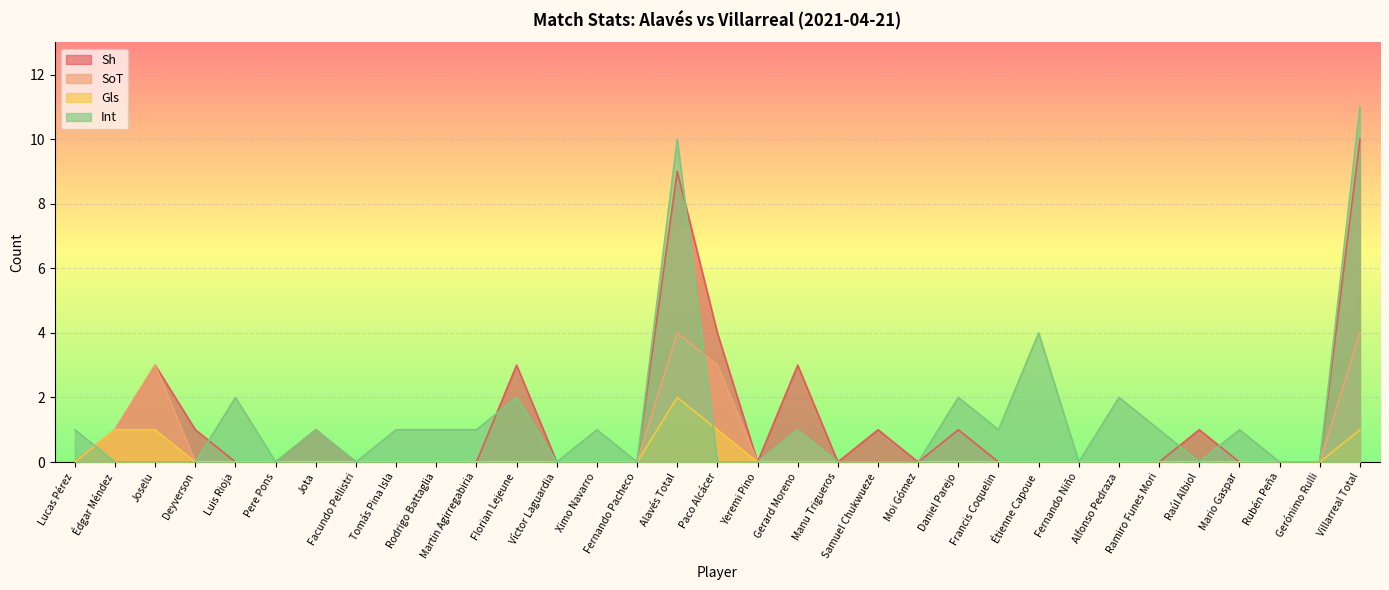

At which category is the sum across all series the highest?

Villarreal Total